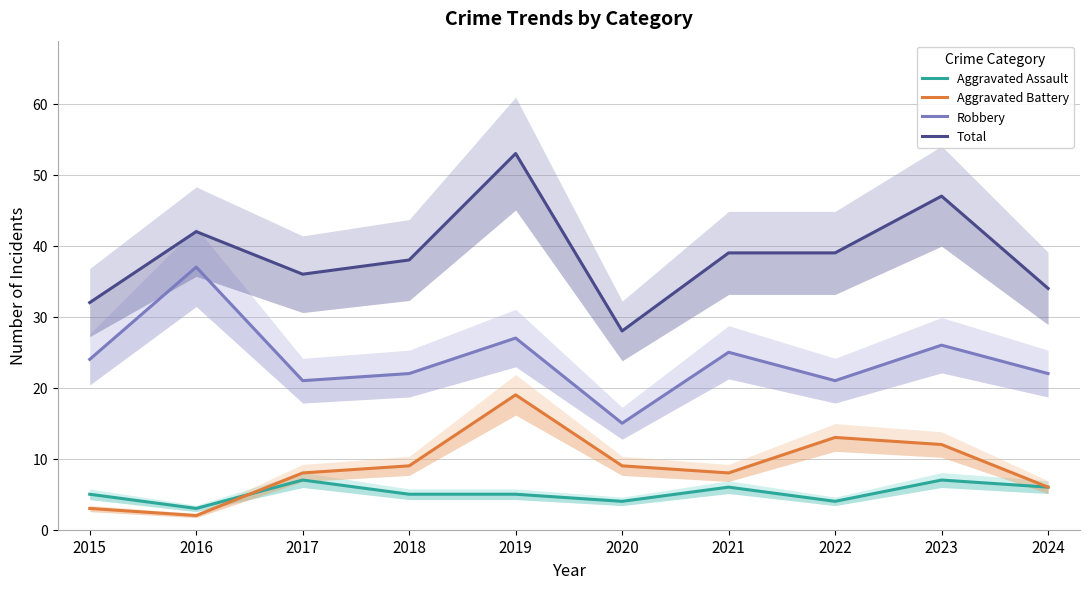

True or false: Robbery and Total cross at least once.

False